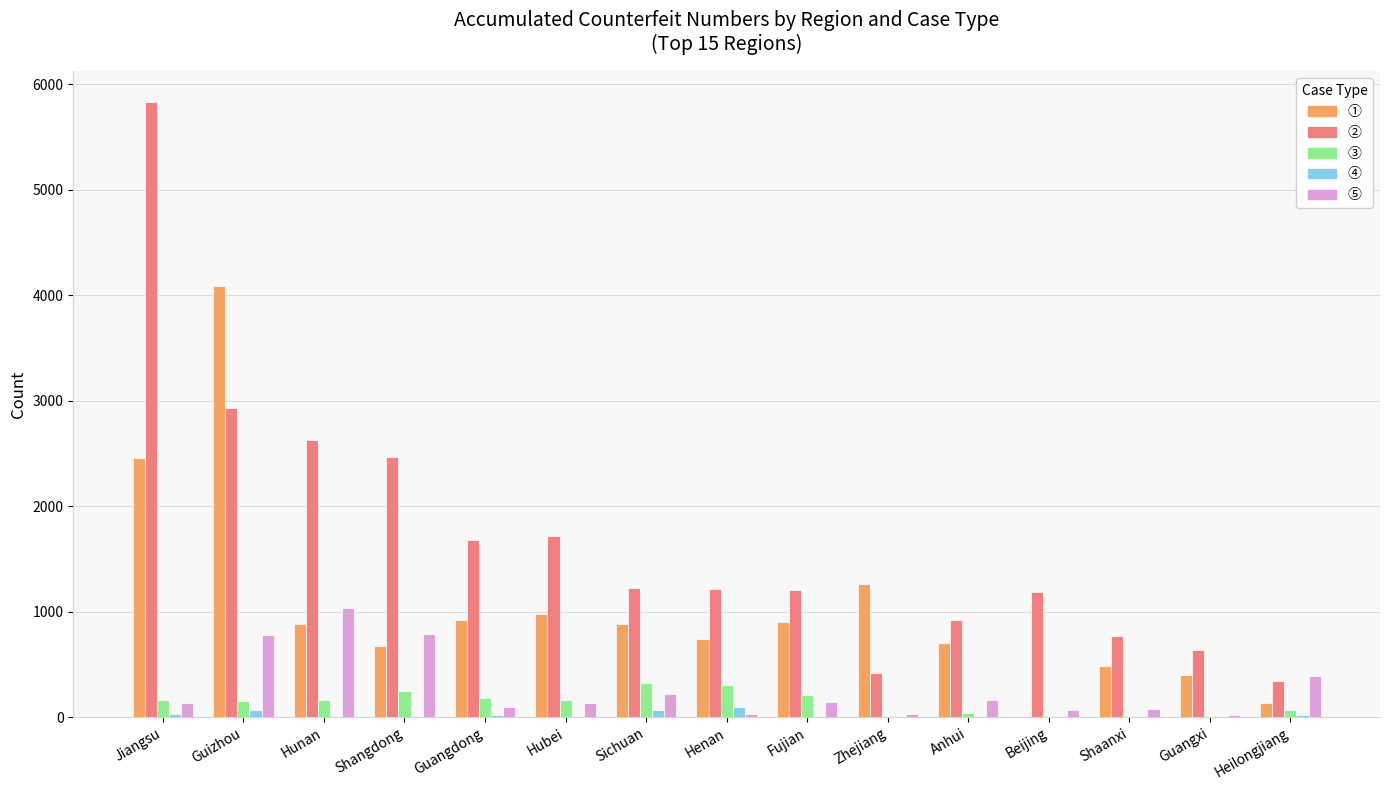

Is the value of ① at Sichuan greater than the value of ② at Beijing?

No